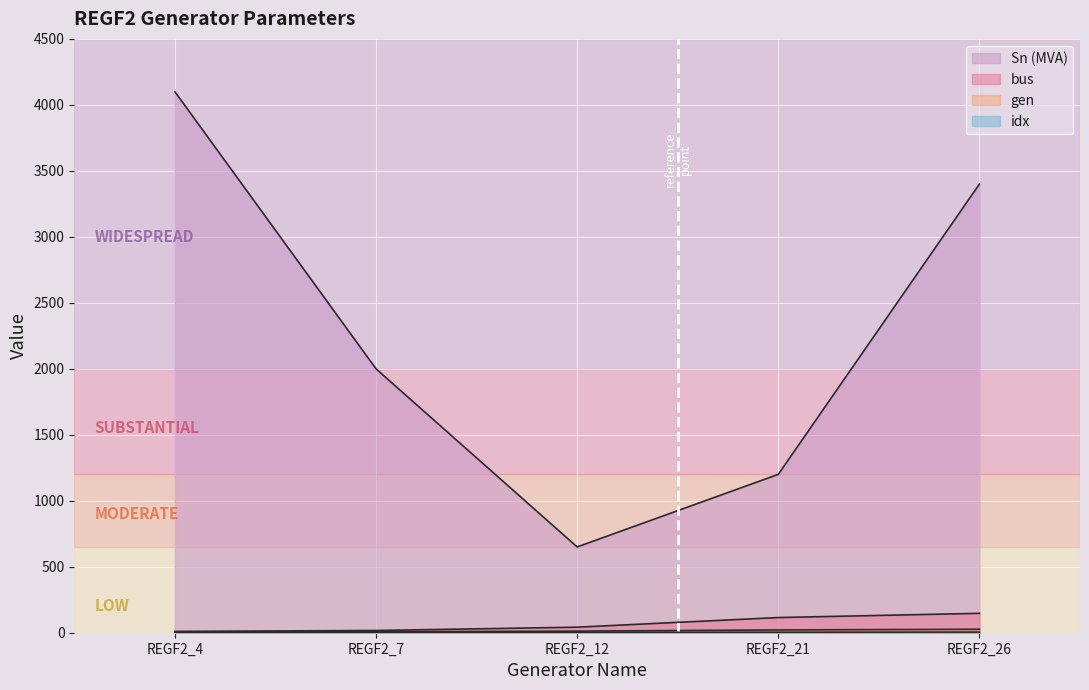

What is the difference between the gen values at REGF2_21 and REGF2_4?

17